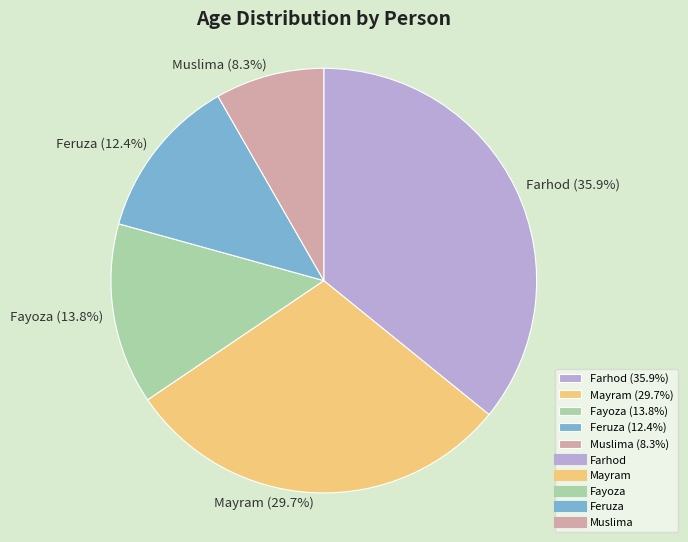

Which category has the biggest portion of the pie?

Farhod